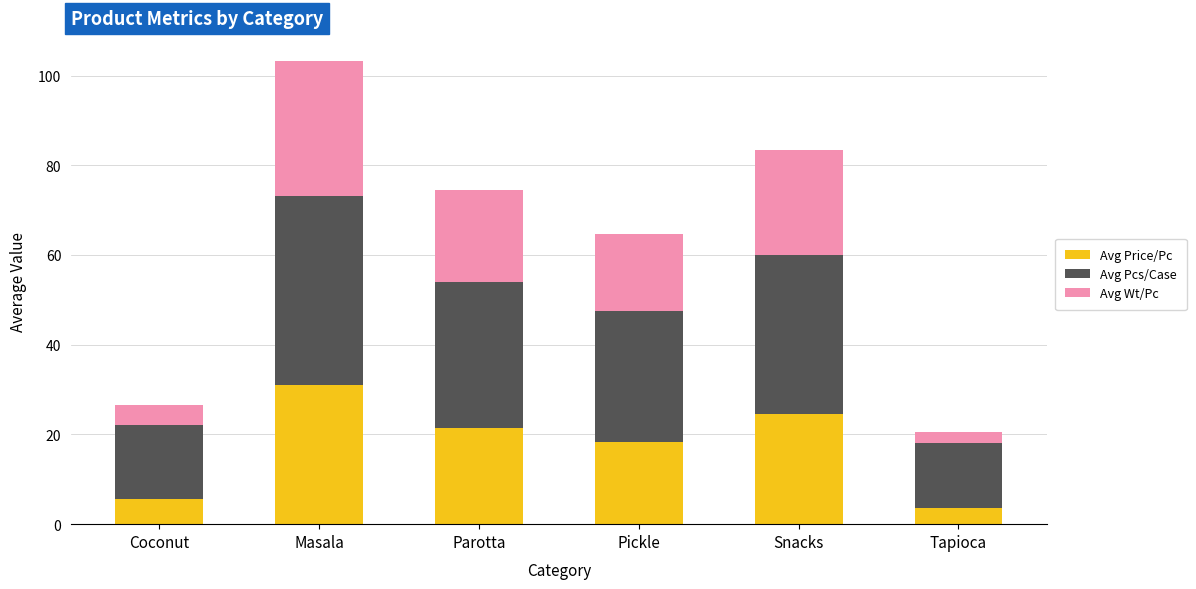

How many bars are there in total?

6